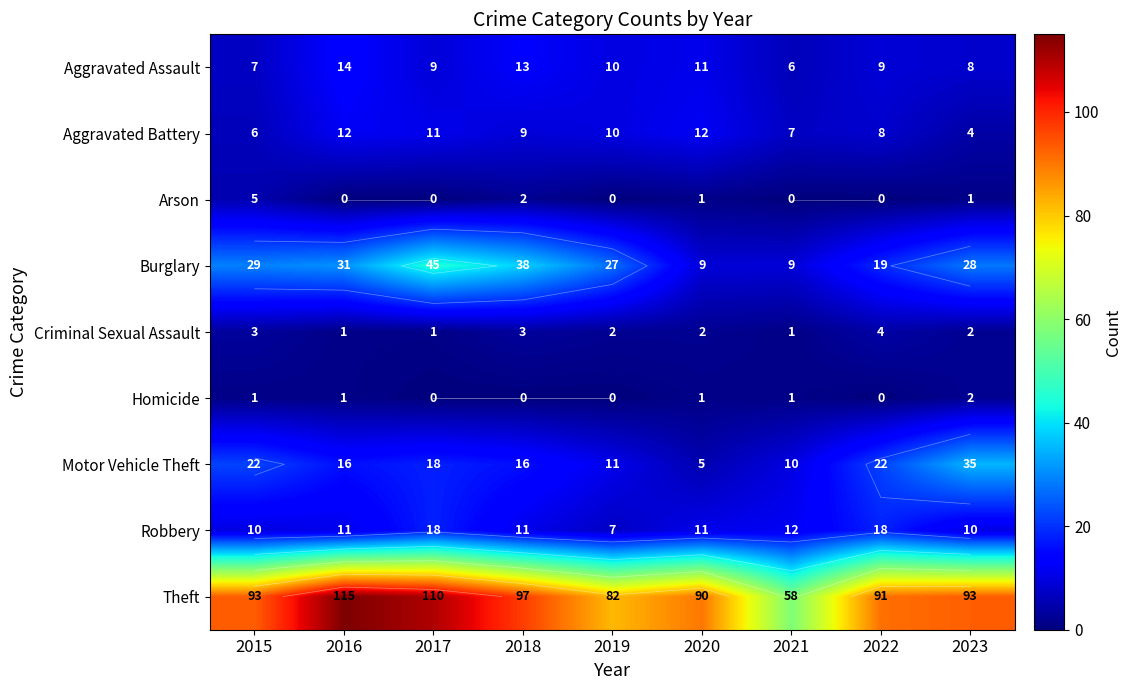

What is the difference between the highest and lowest values at 2019?

82